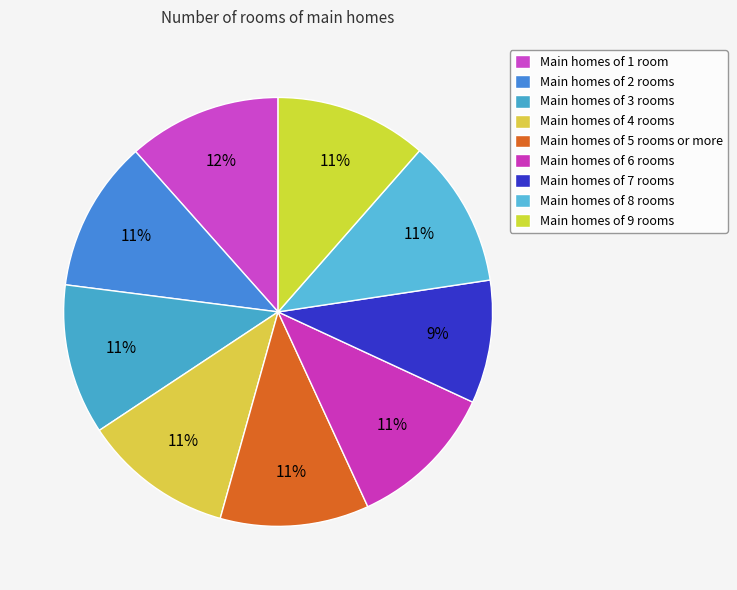

Rank the categories by value from highest to lowest.

1, 9, 2, 3, 4, 6, 5, 8, 7